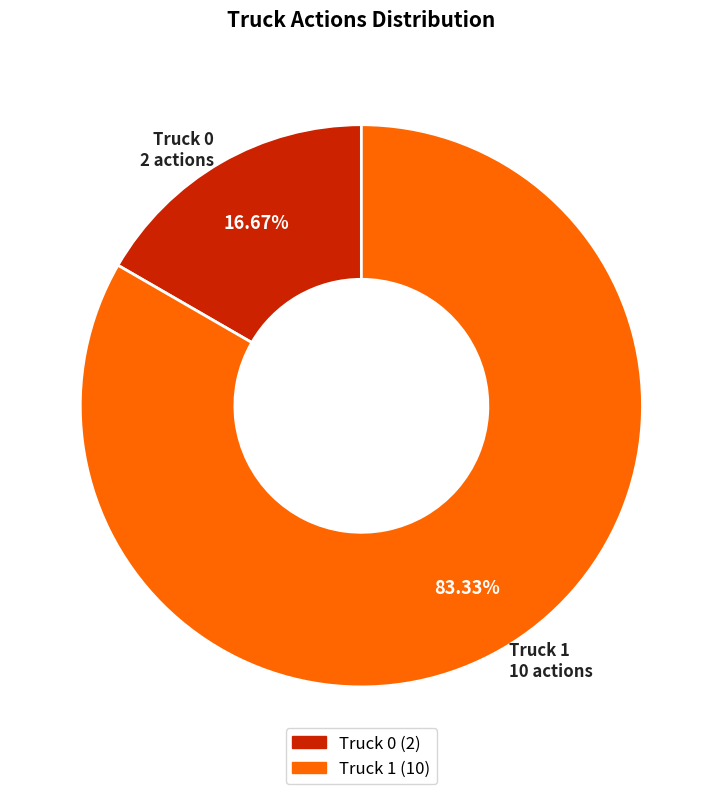

To the nearest percent, what percentage of the pie is Truck 0?

17%